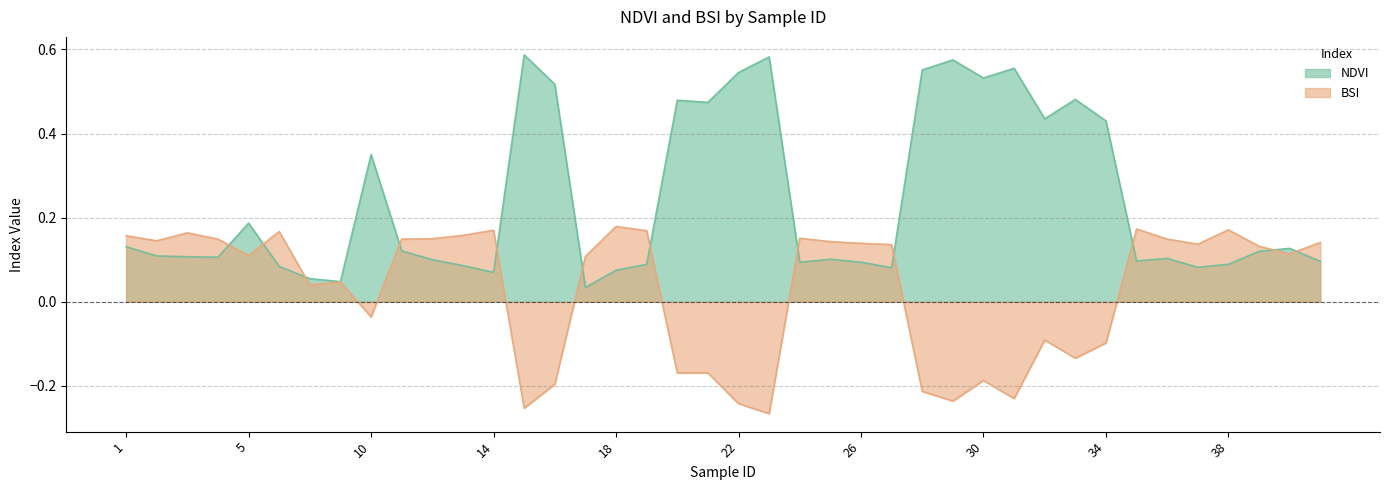

Is the value of NDVI at 18 greater than the value of BSI at 23?

Yes